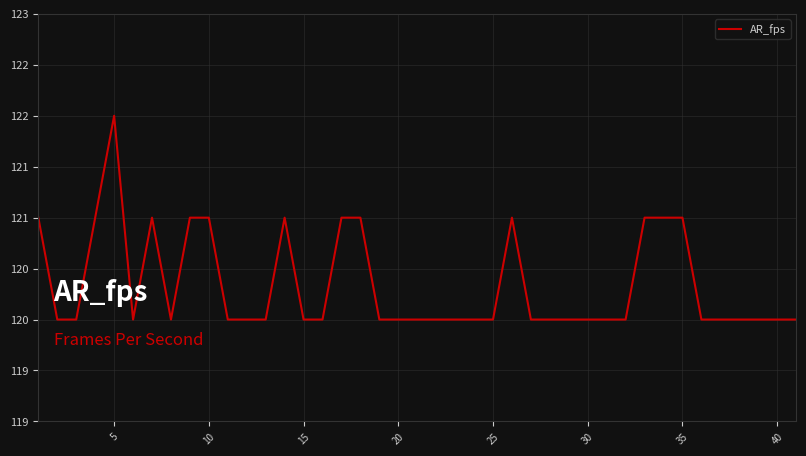

What is the smallest value displayed?

120